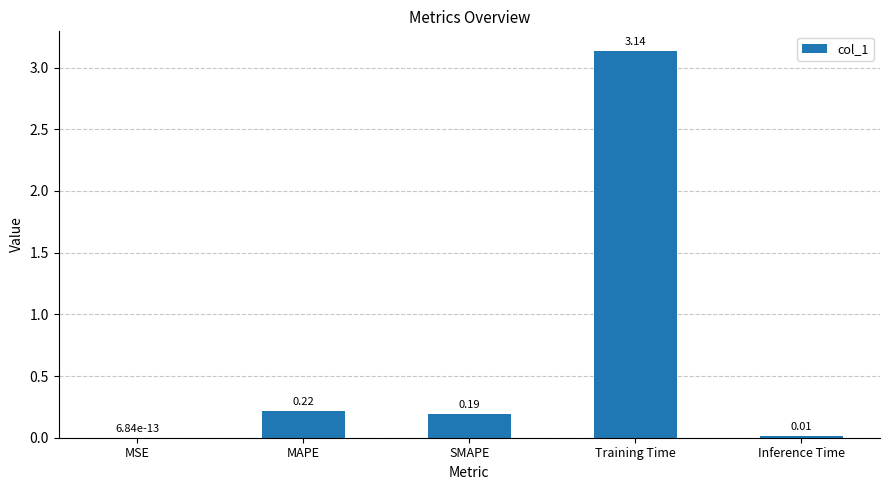

What is the change in value from MSE to SMAPE?

+0.2